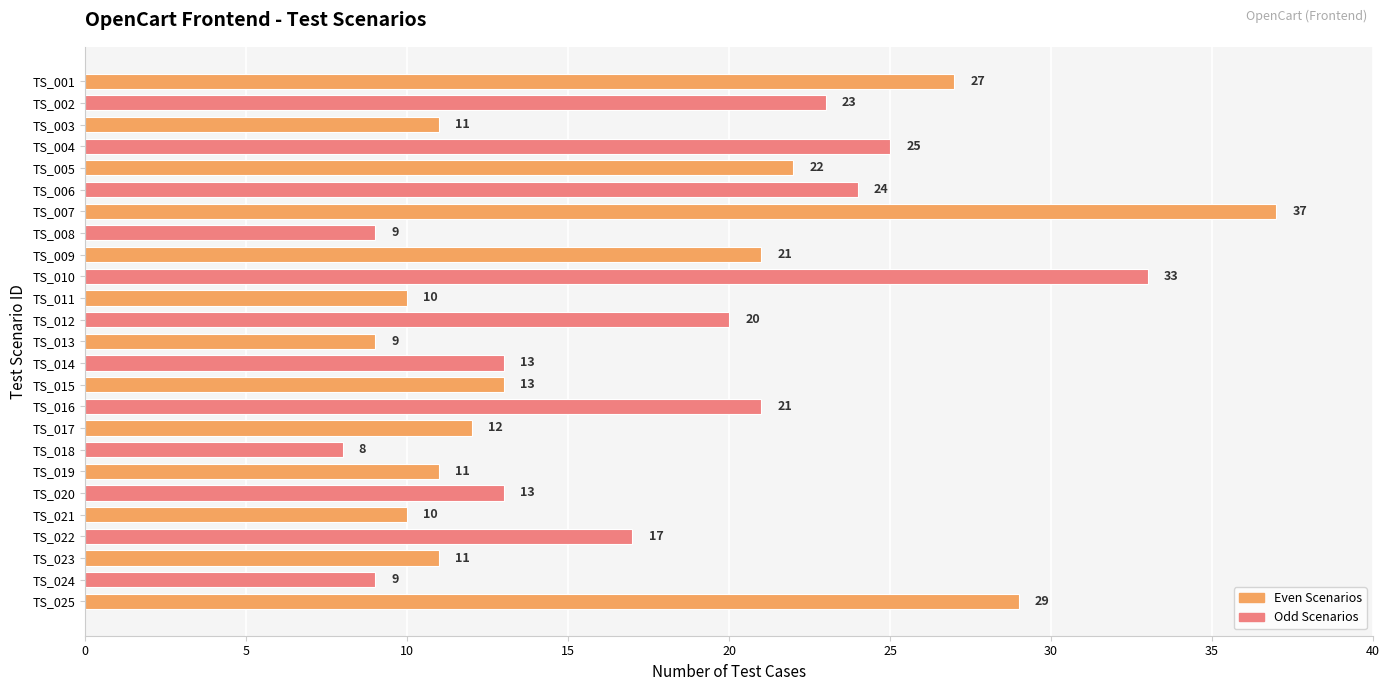

Are the bars horizontal?

Yes